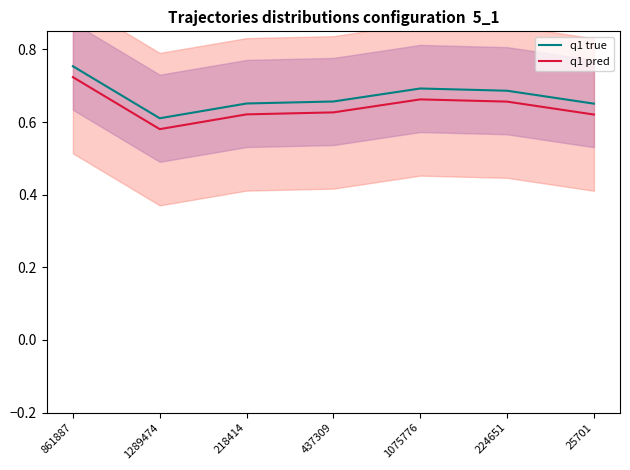

True or false: q1 pred has more than 0 interior local peaks.

True